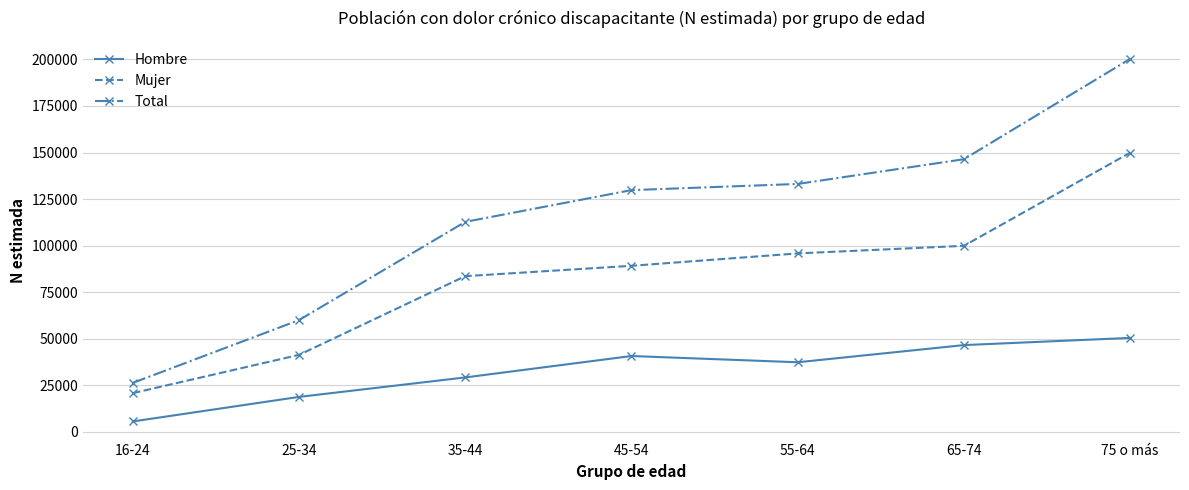

True or false: Mujer and Total intersect in this chart.

False